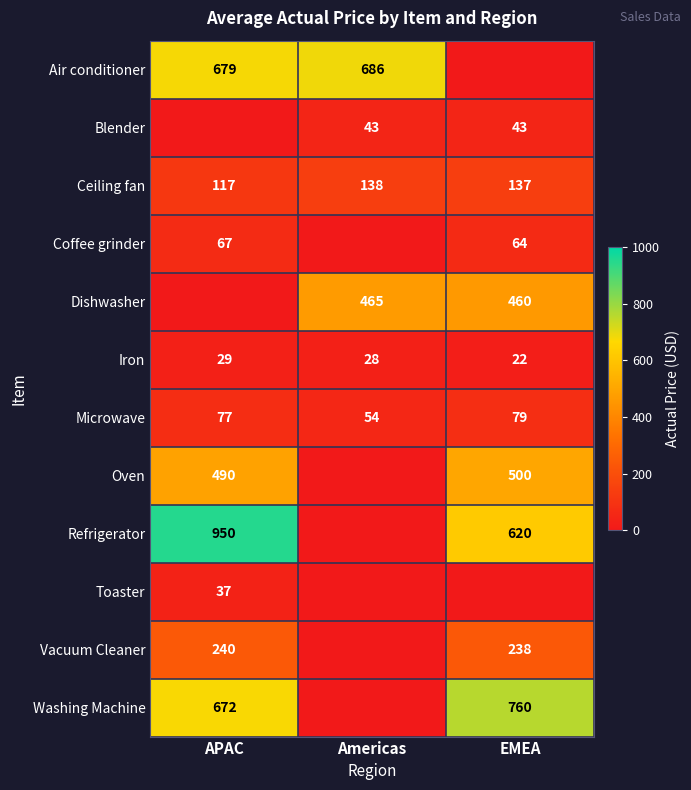

At which label does Iron first exceed 28?

APAC